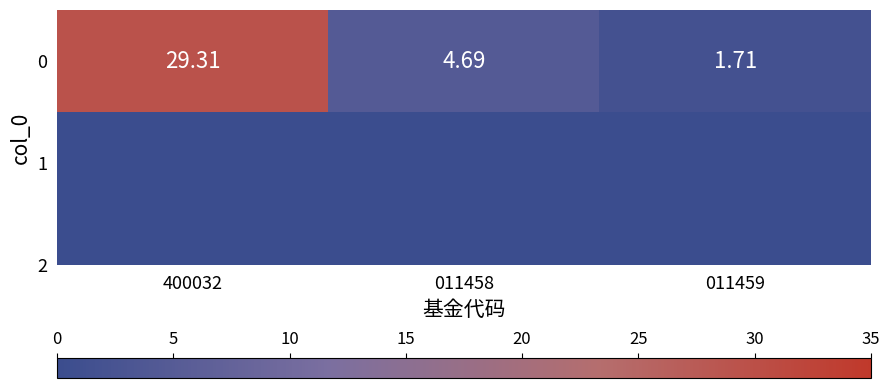

Which label corresponds to the smallest value in the chart?

011459